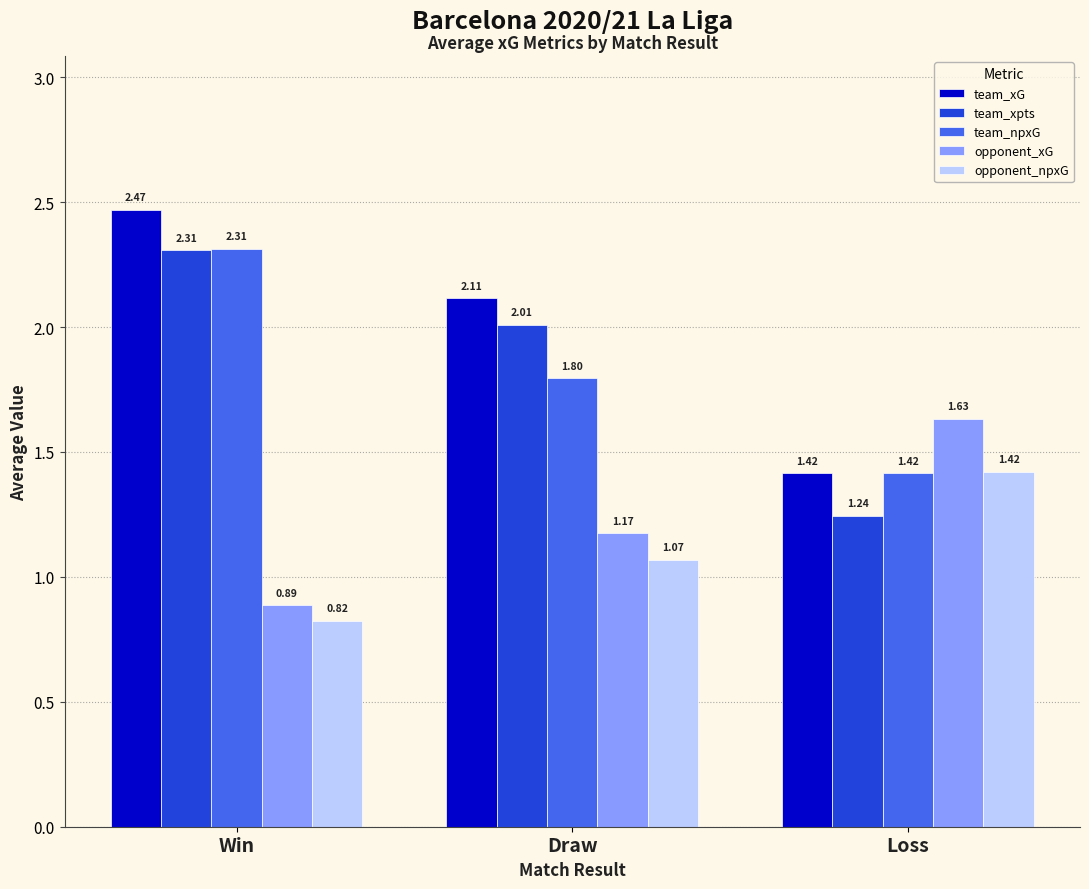

Which category has the lowest value in the team_xG series?

Loss